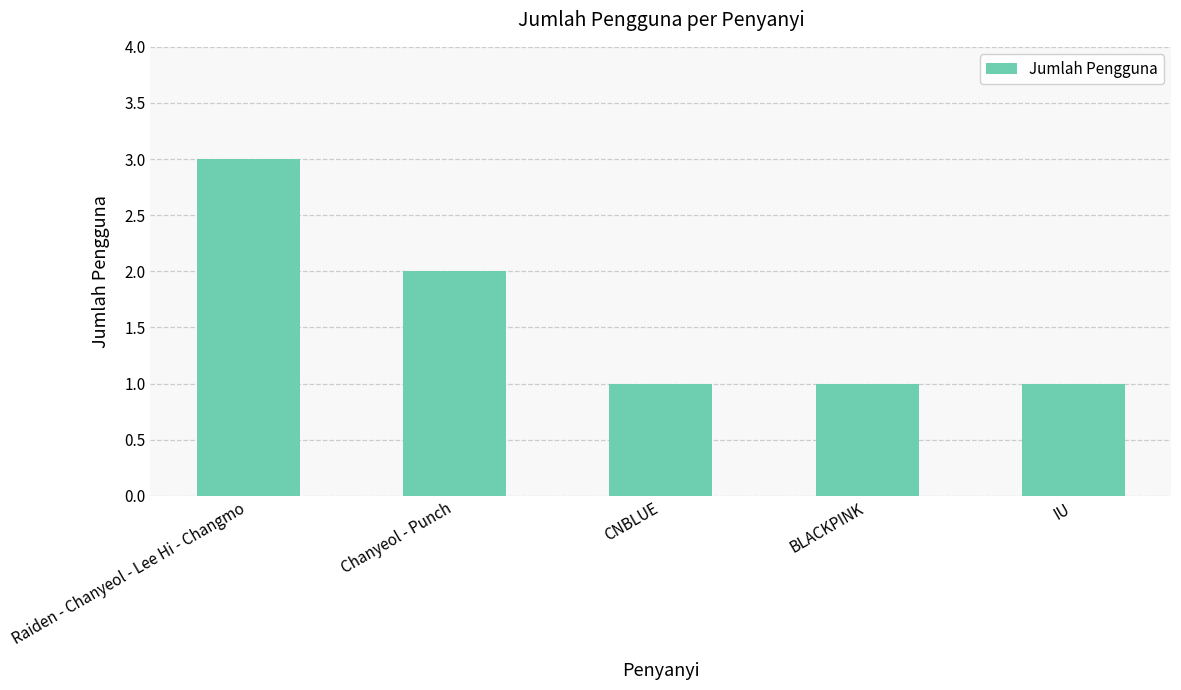

What is the label of the 1st bar from the left?

Raiden - Chanyeol - Lee Hi - Changmo